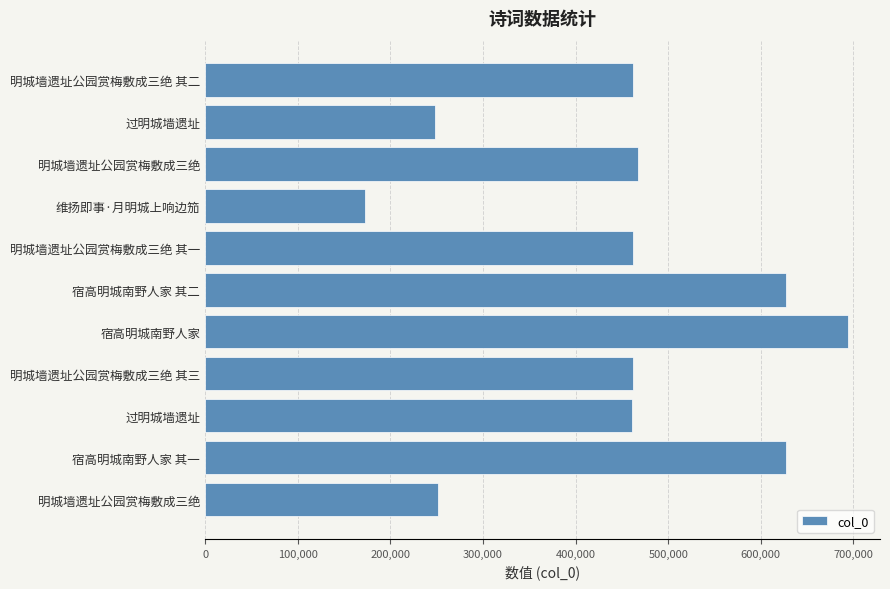

How many bars are there in total?

11